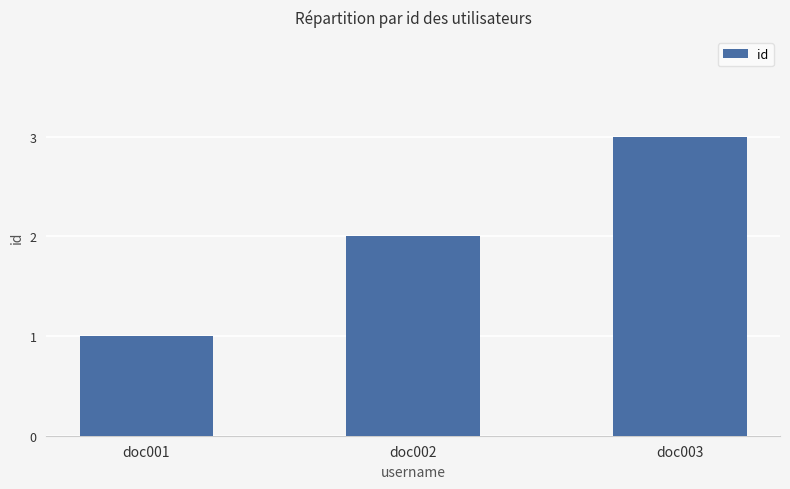

At which category does the chart reach its peak across all series?

doc003